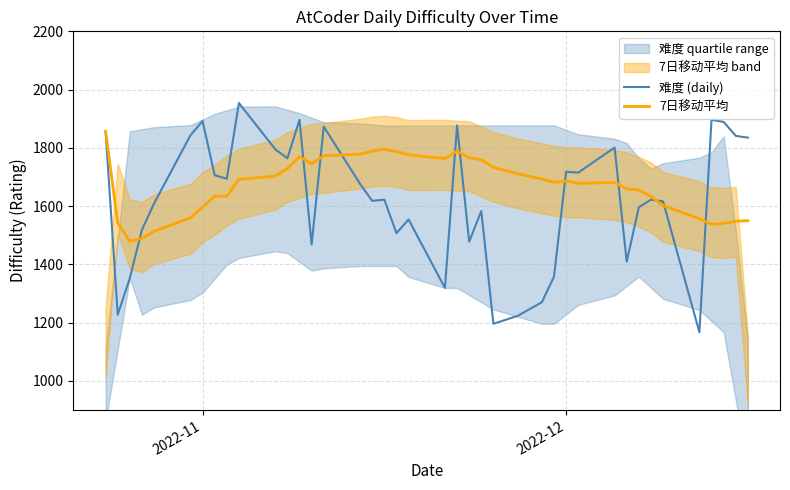

Which series ends up on top after the final intersection of 7日移动平均 and 难度 (daily)?

难度 (daily)